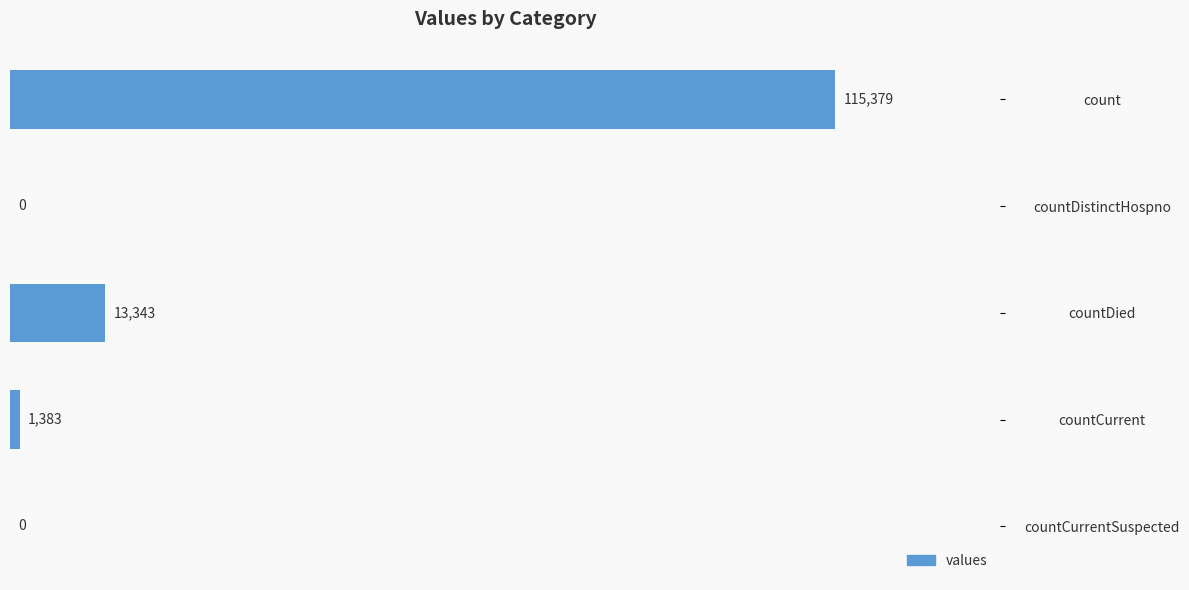

What is the sum of all values?

130105